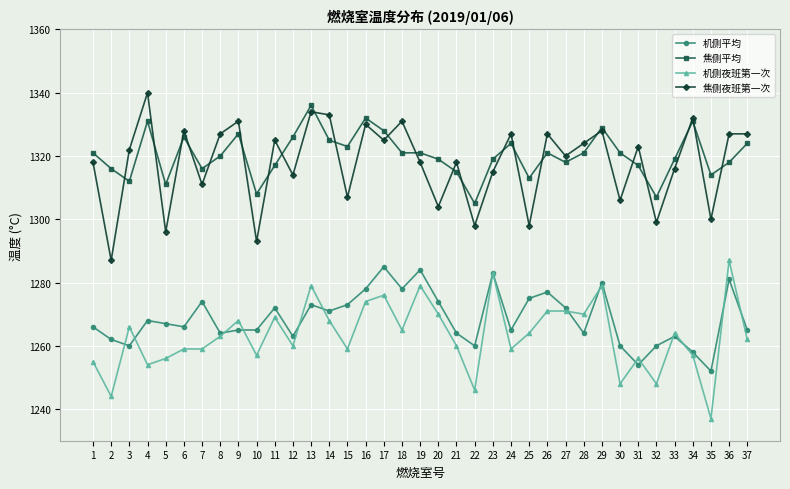

Which series has the largest total across all categories?

焦侧平均